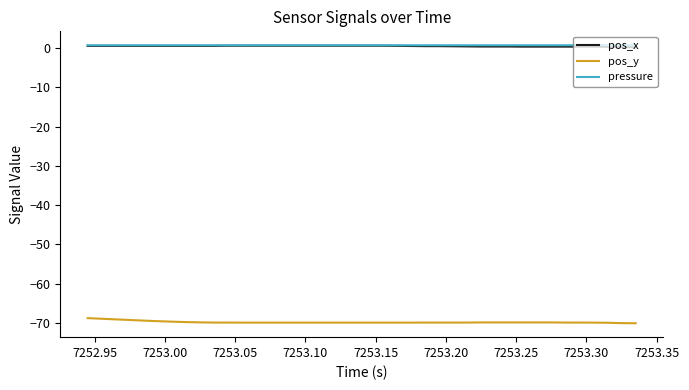

True or false: pos_y and pos_x intersect in this chart.

False